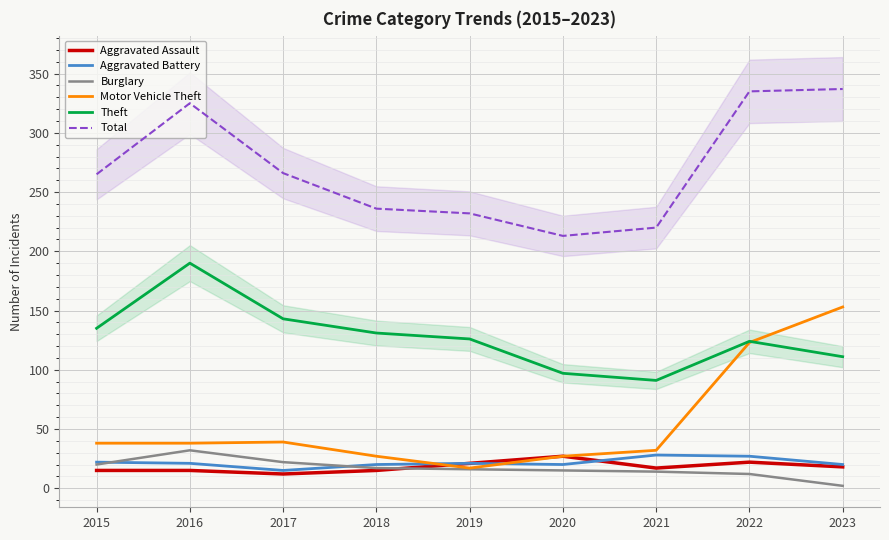

Which has a higher value, 2020 or 2015?

2020